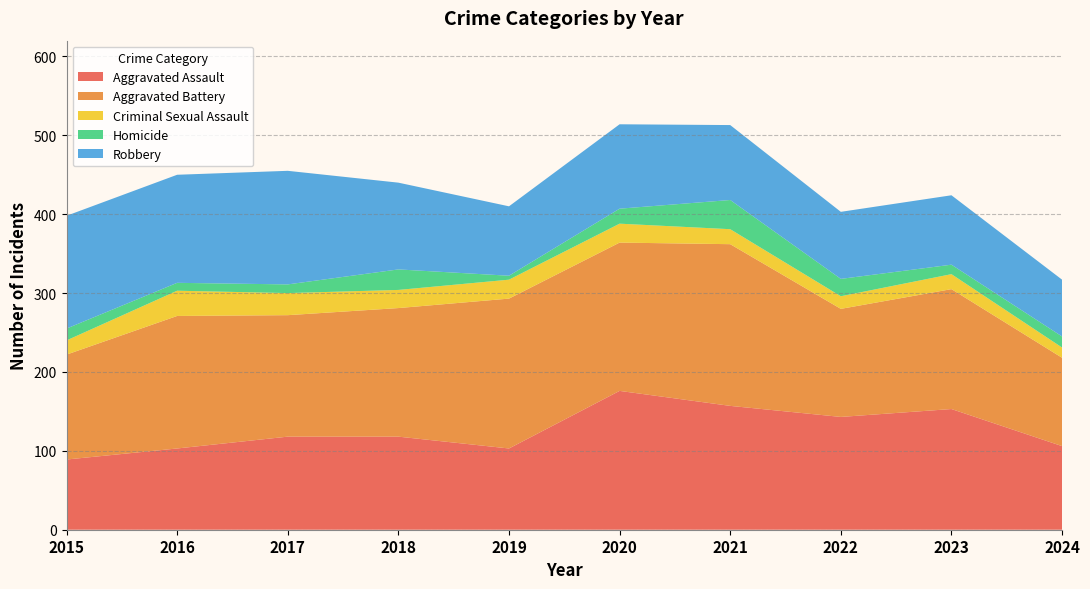

Reading left to right, transcribe all the data shown in this chart.

Aggravated Assault: 2015=89	2016=103	2017=118	2018=118	2019=103	2020=176	2021=157	2022=143	2023=153	2024=106
Aggravated Battery: 2015=133	2016=168	2017=154	2018=163	2019=190	2020=188	2021=205	2022=137	2023=152	2024=112
Criminal Sexual Assault: 2015=18	2016=32	2017=28	2018=23	2019=24	2020=24	2021=19	2022=16	2023=19	2024=13
Homicide: 2015=15	2016=10	2017=11	2018=26	2019=5	2020=19	2021=37	2022=22	2023=12	2024=14
Robbery: 2015=143	2016=137	2017=144	2018=110	2019=88	2020=107	2021=95	2022=85	2023=88	2024=72